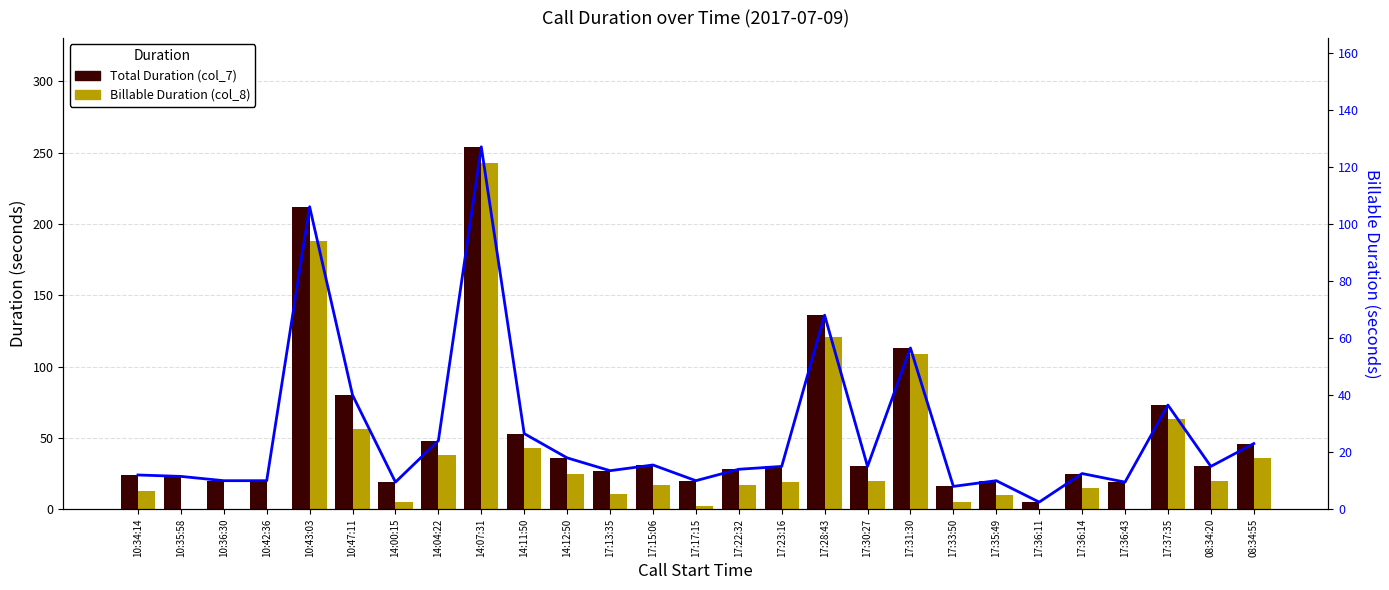

At which category does the chart reach its peak across all series?

14:07:31